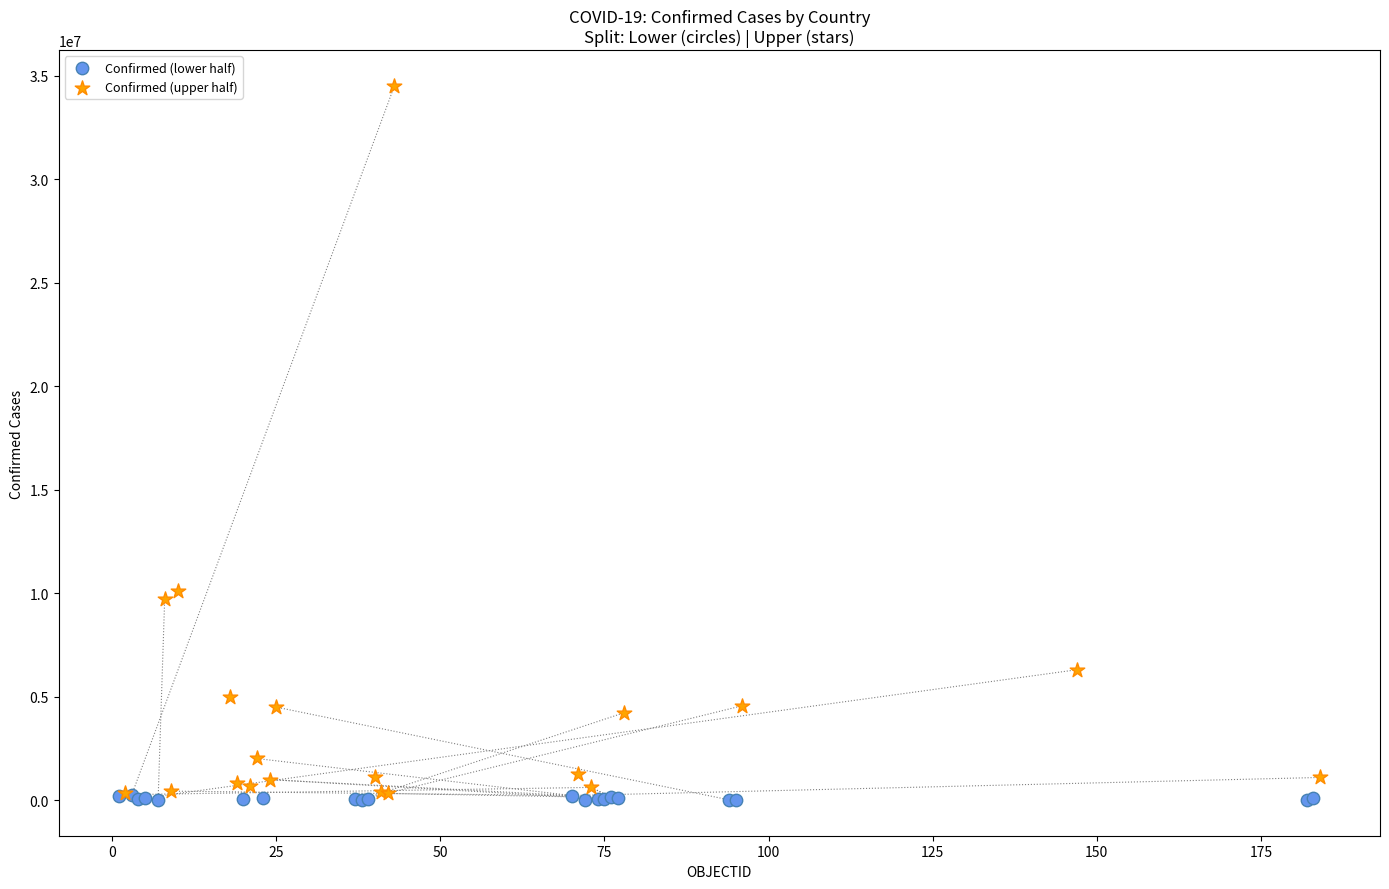

Which series contains the lowest Y value?

Confirmed (lower half)